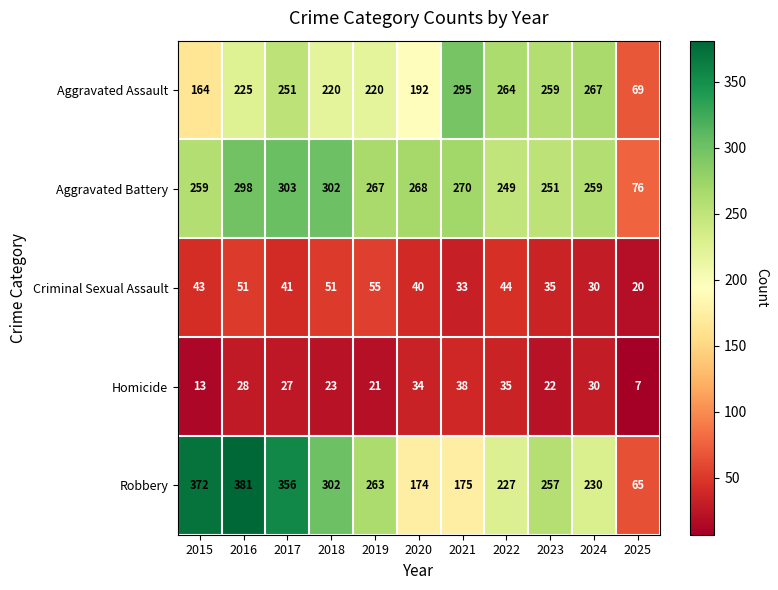

At 2020, list the series in order from largest to smallest.

Aggravated Battery, Aggravated Assault, Robbery, Criminal Sexual Assault, Homicide